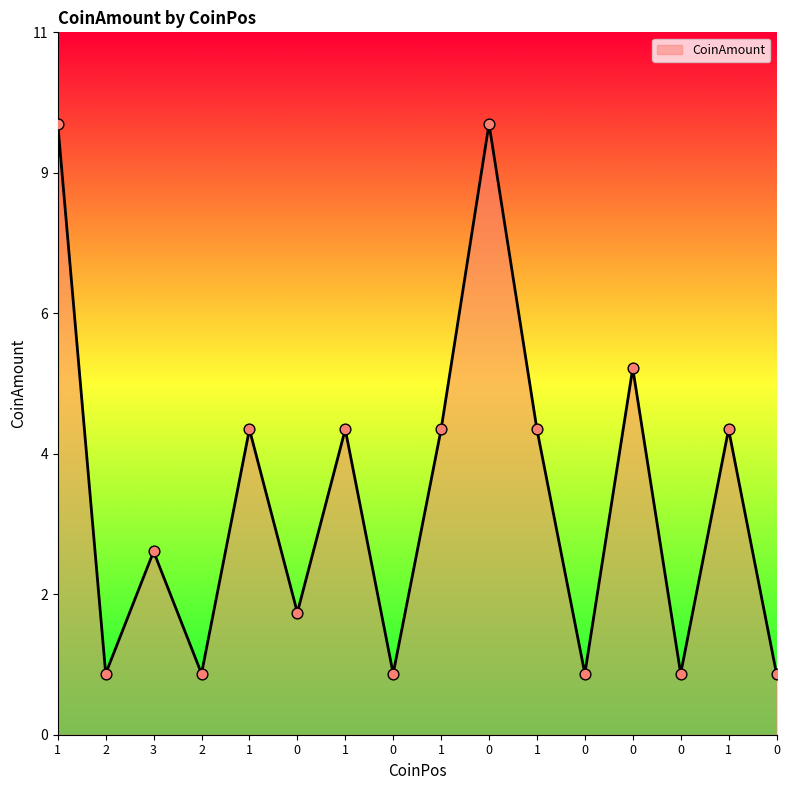

Which has a higher value, 0 or 1?

1